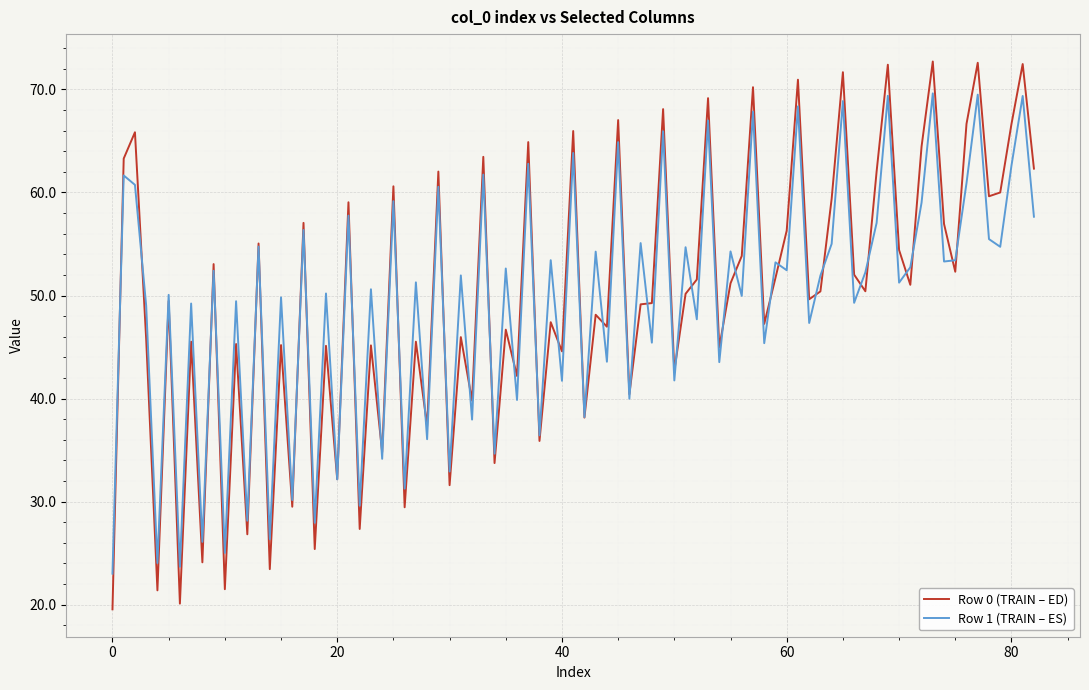

How many lines are shown in the chart?

2